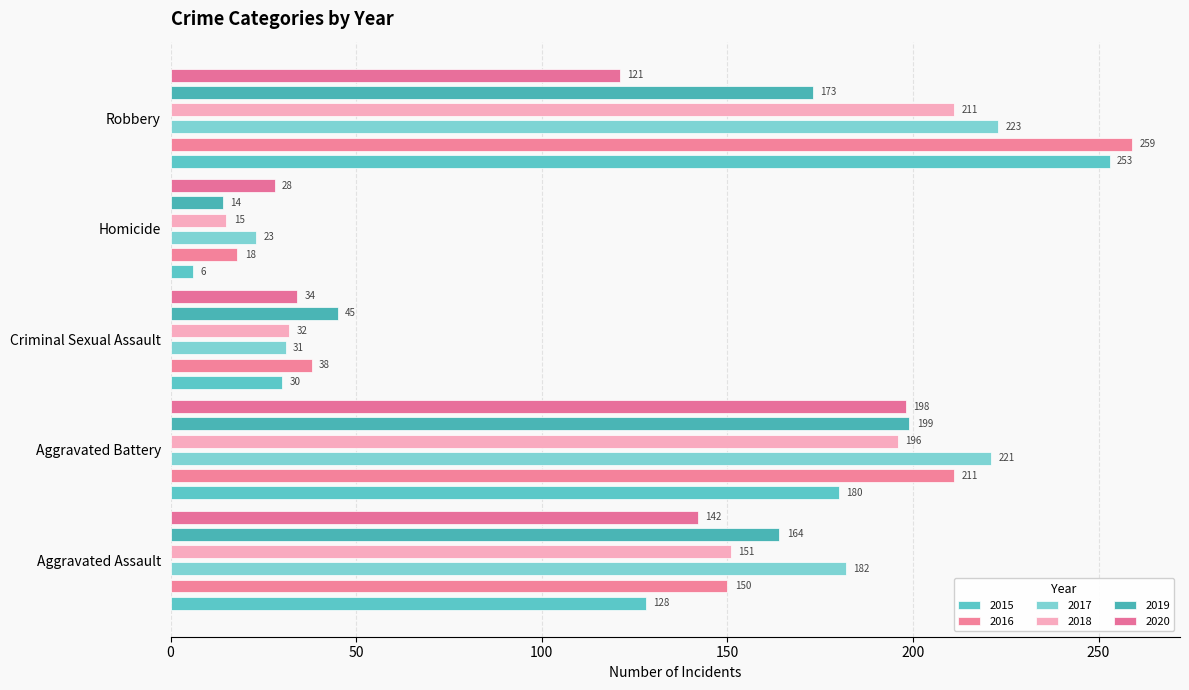

Which label corresponds to the largest value in the chart?

Robbery